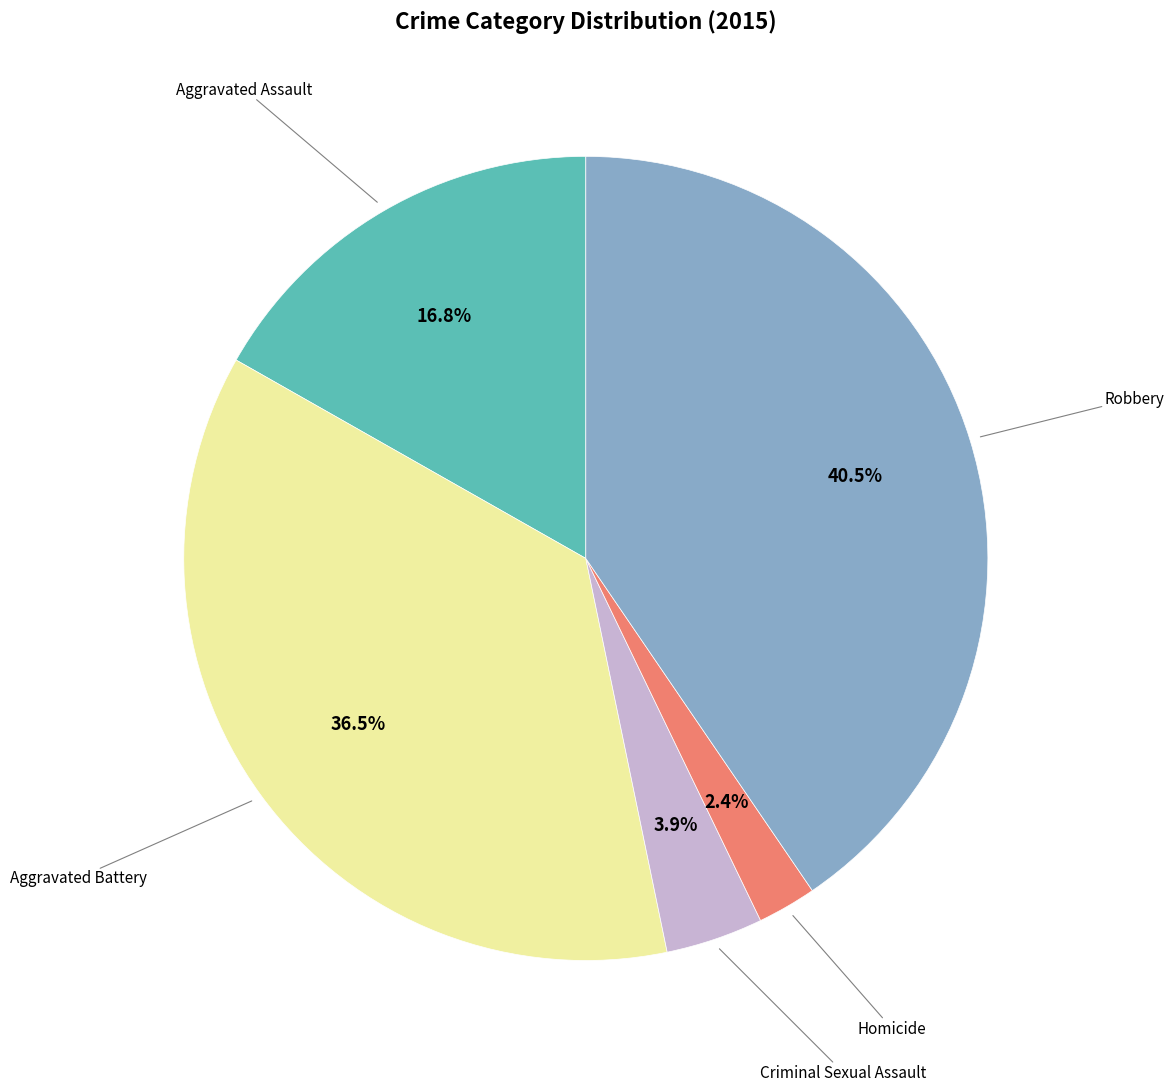

Is there any slice that represents more than half of the pie?

No